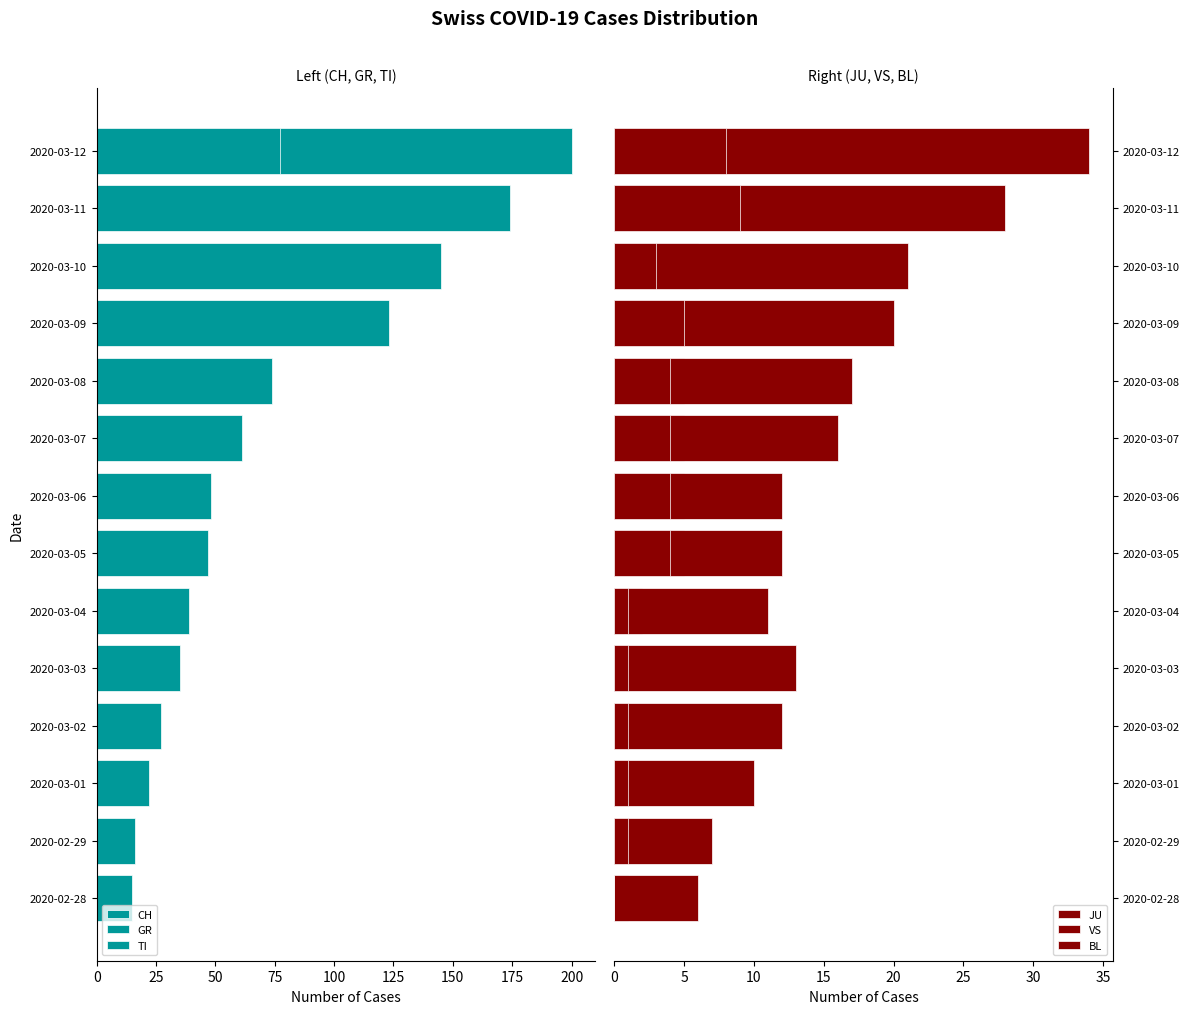

How many categories are shown in the chart?

14